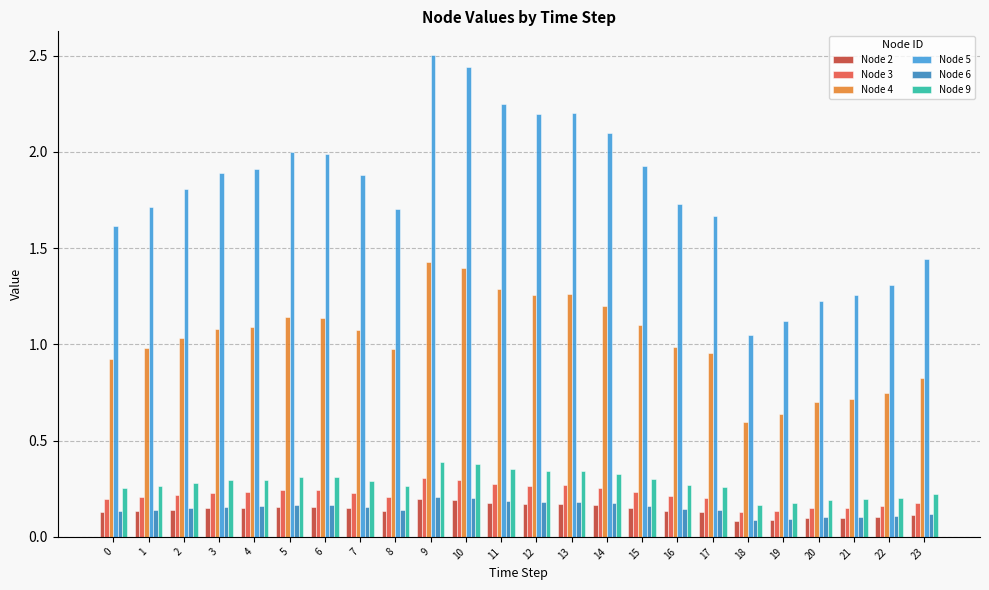

Is it true that Node 2 equals 0.1 at 1?

True